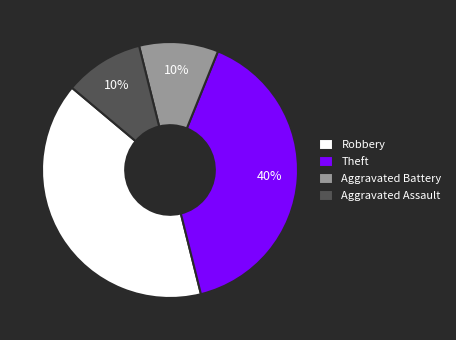

Does Robbery represent more than half of the total?

No